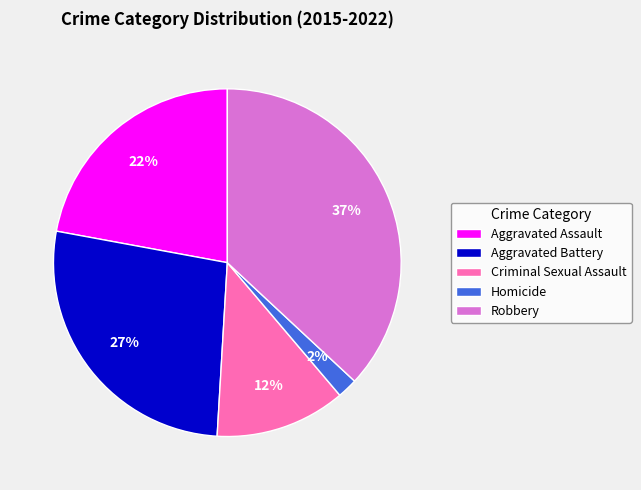

Is there any slice that represents more than half of the pie?

No